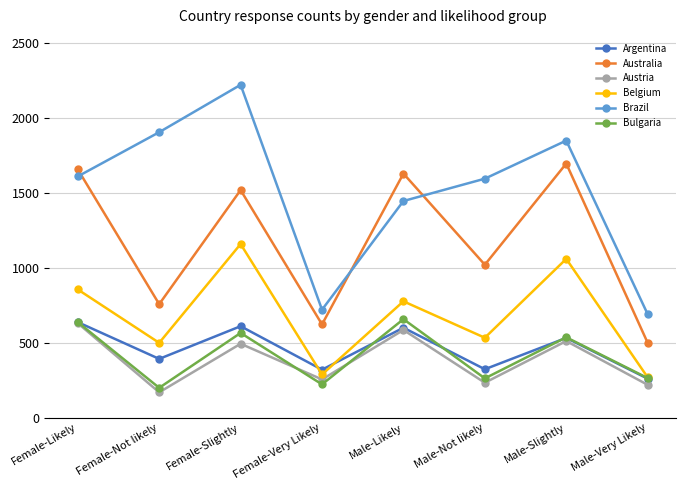

True or false: Argentina and Australia intersect in this chart.

False